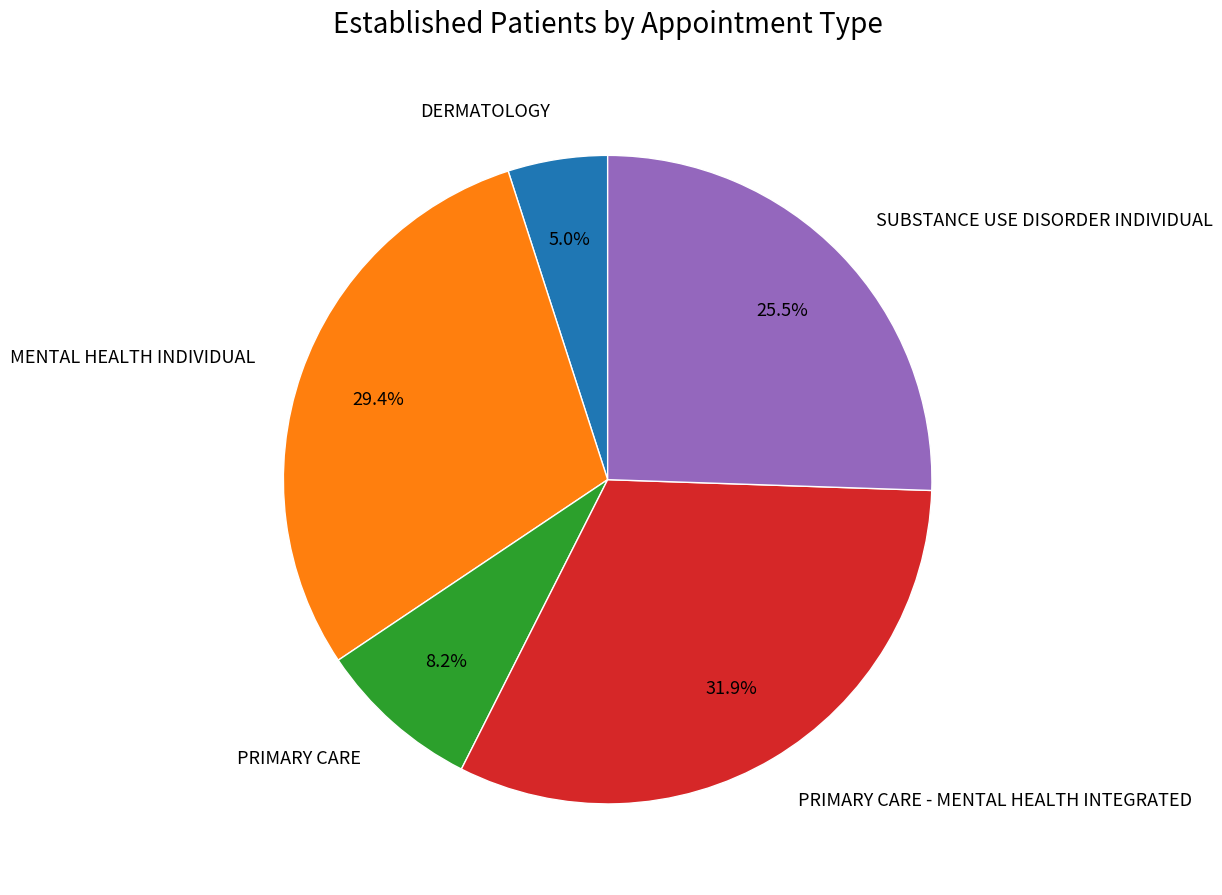

What percentage do SUBSTANCE USE DISORDER INDIVIDUAL and DERMATOLOGY together represent?

30.5%